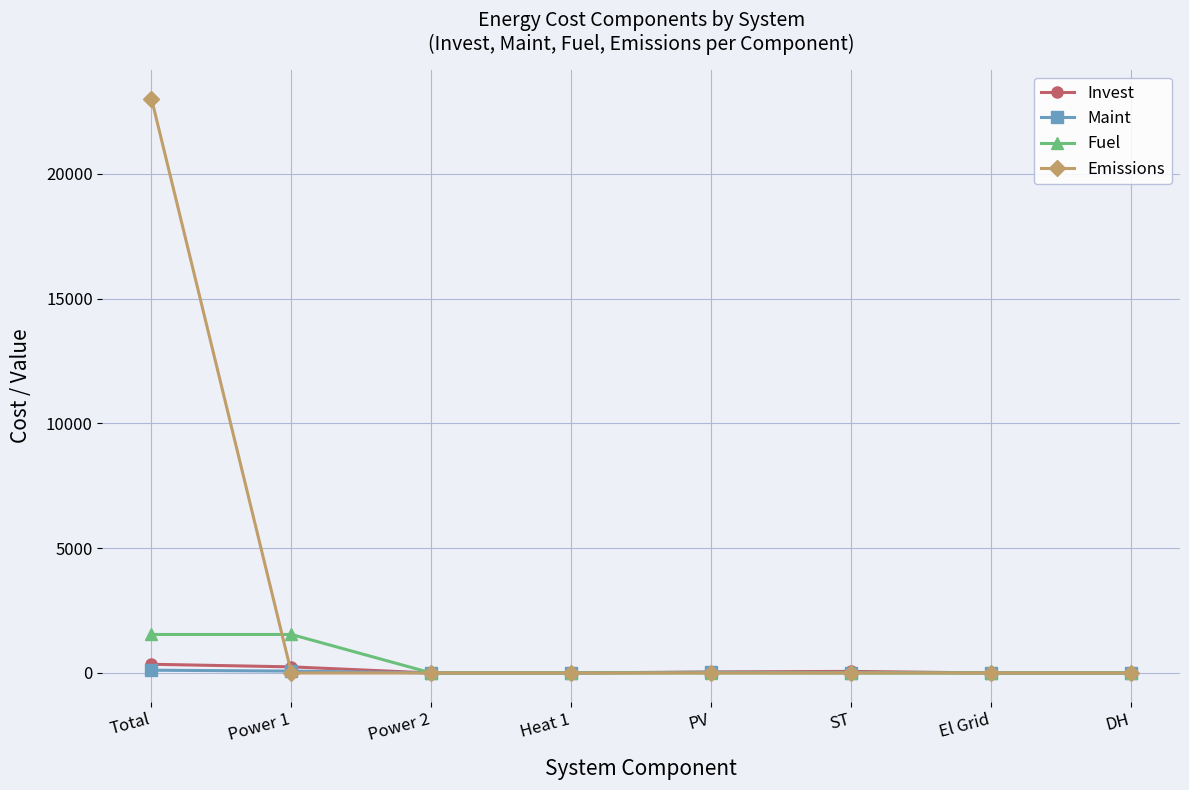

Which series has the widest spread of values?

Emissions